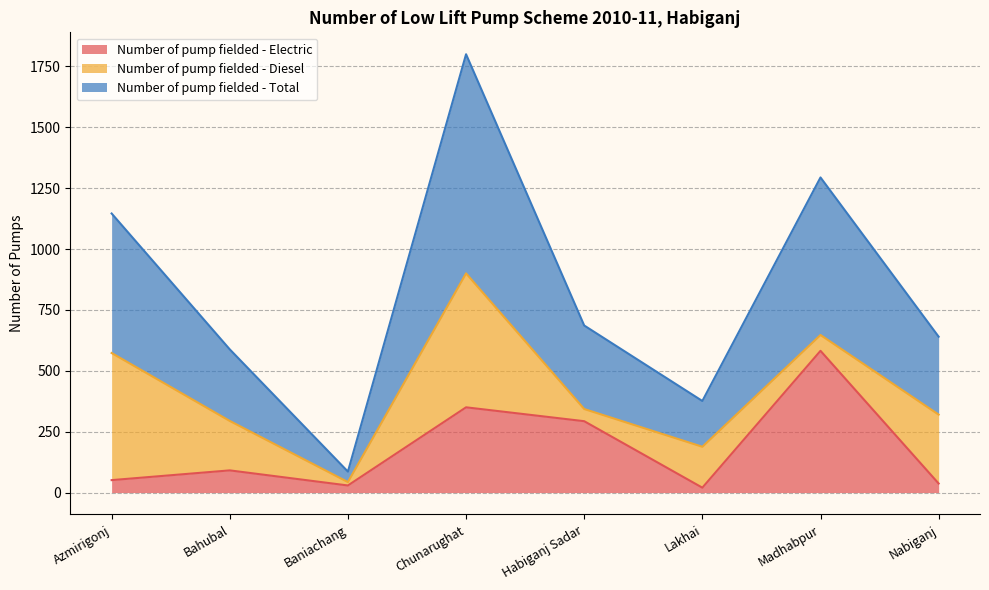

What position from the left is Chunarughat?

4